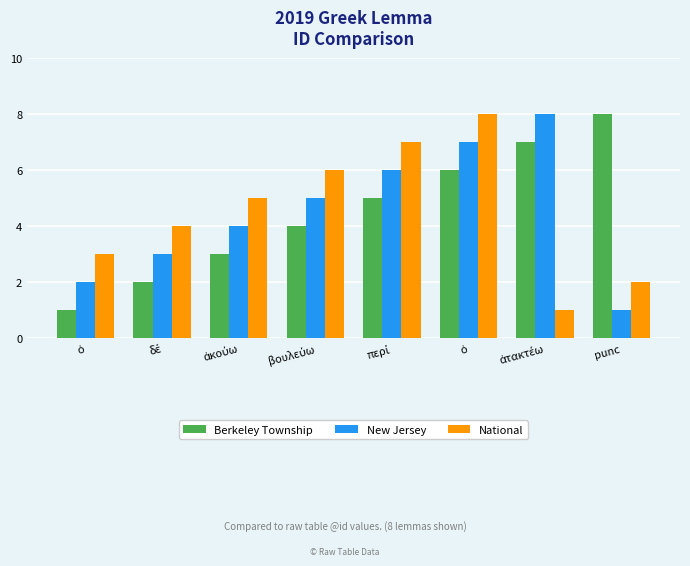

Reading left to right, transcribe all the data shown in this chart.

Berkeley Township: 1	2	3	4	5	6	7	8
New Jersey: 2	3	4	5	6	7	8	1
National: 3	4	5	6	7	8	1	2